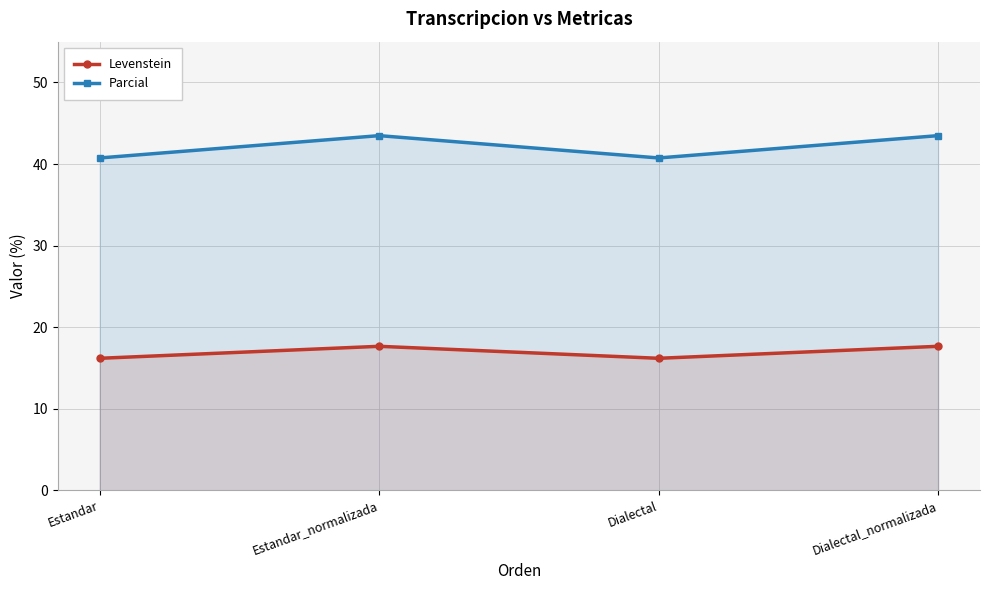

Reading left to right, extract all data points from this chart.

Levenstein: Estandar=16.2	Estandar_normalizada=17.6	Dialectal=16.2	Dialectal_normalizada=17.6
Parcial: Estandar=40.7	Estandar_normalizada=43.5	Dialectal=40.7	Dialectal_normalizada=43.5